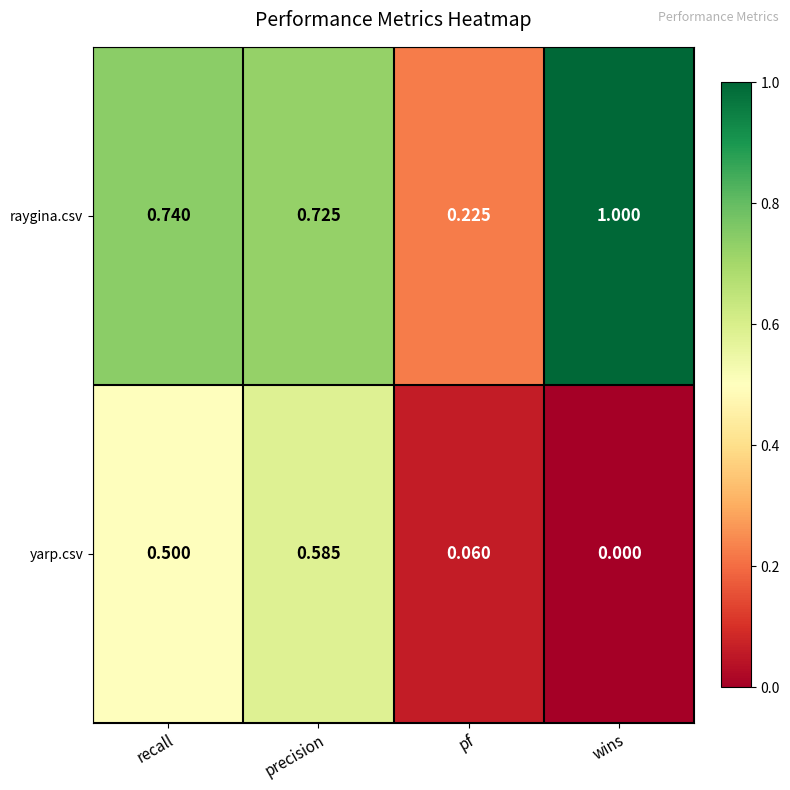

Rank the series at recall from highest to lowest value.

raygina.csv, yarp.csv